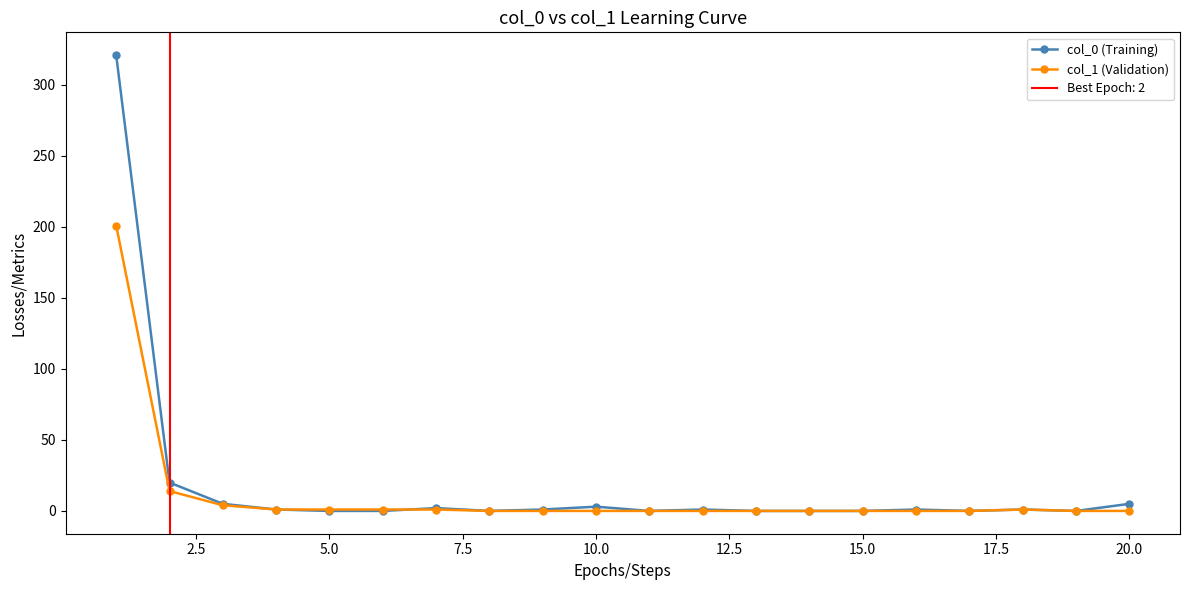

List the series in order of their overall mean, lowest first.

col_1 (Validation), col_0 (Training)